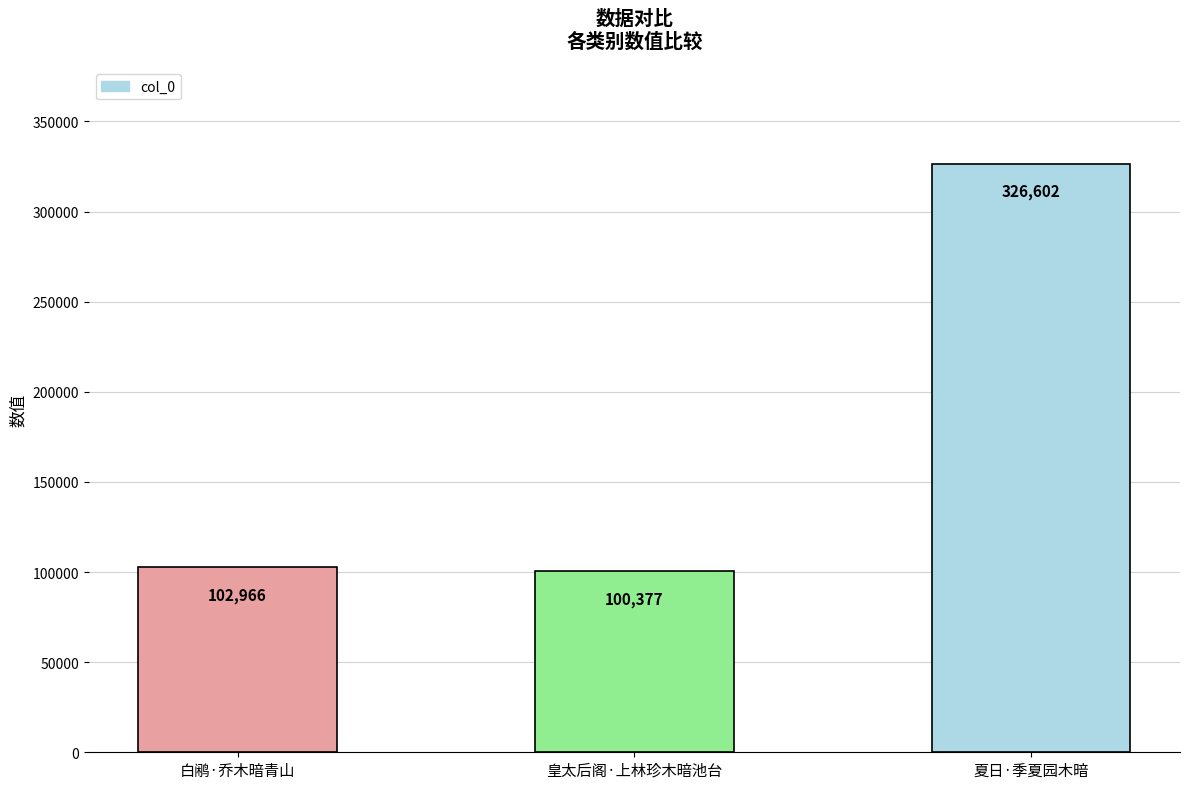

What is the smallest value displayed?

100377